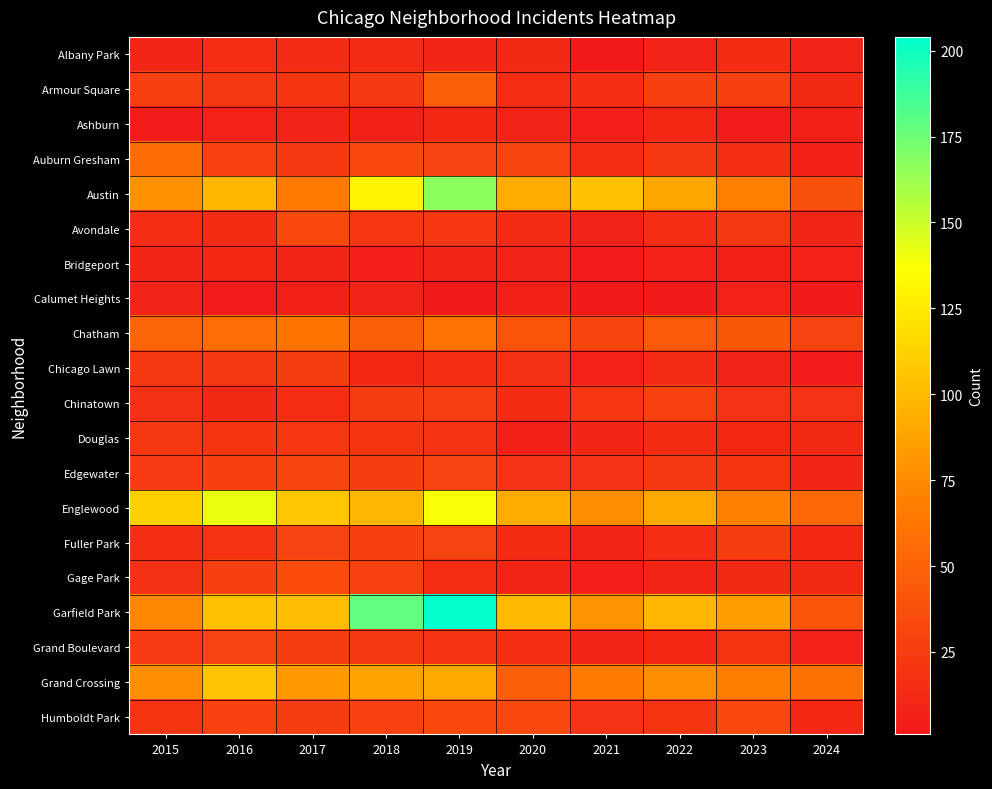

Between 2016 and 2019, which series saw the biggest shift?

Garfield Park